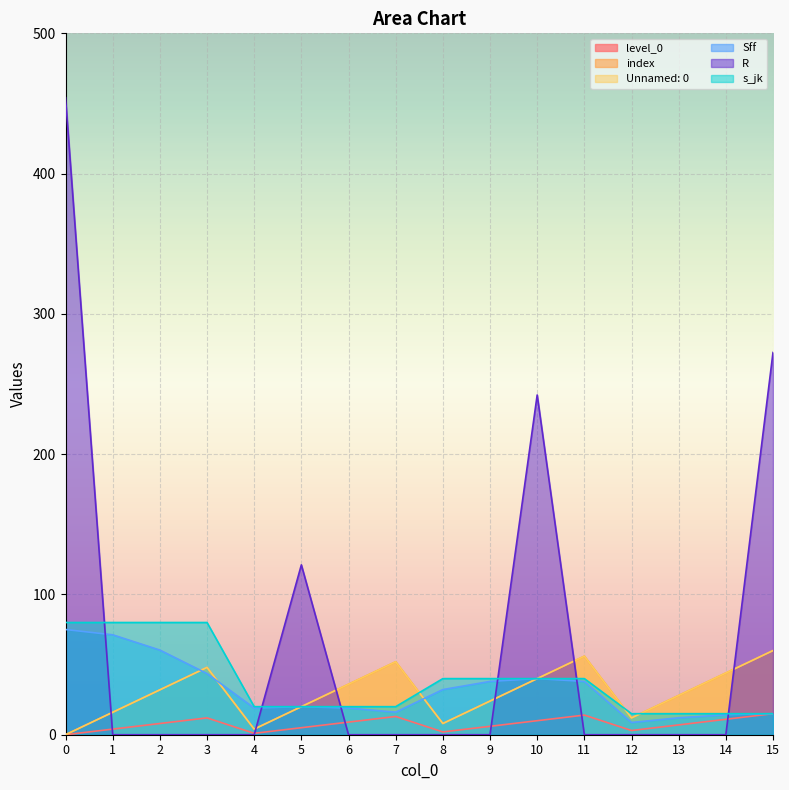

What is the total value across all series at 3?

231.6